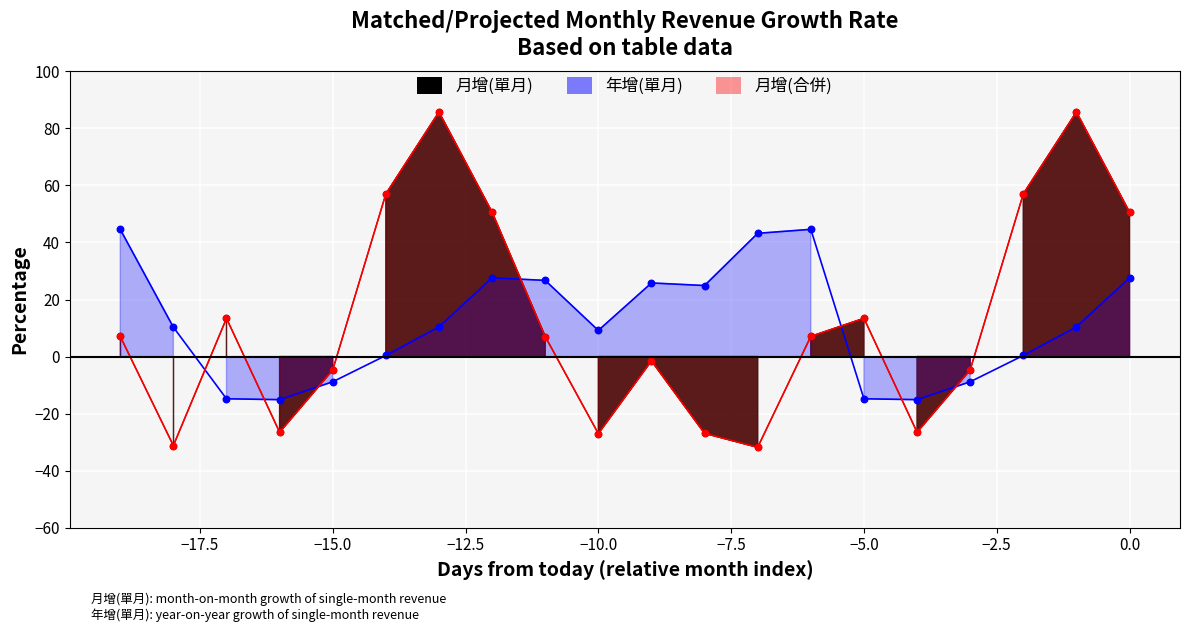

Which series reaches the minimum Y coordinate?

月增(單月)